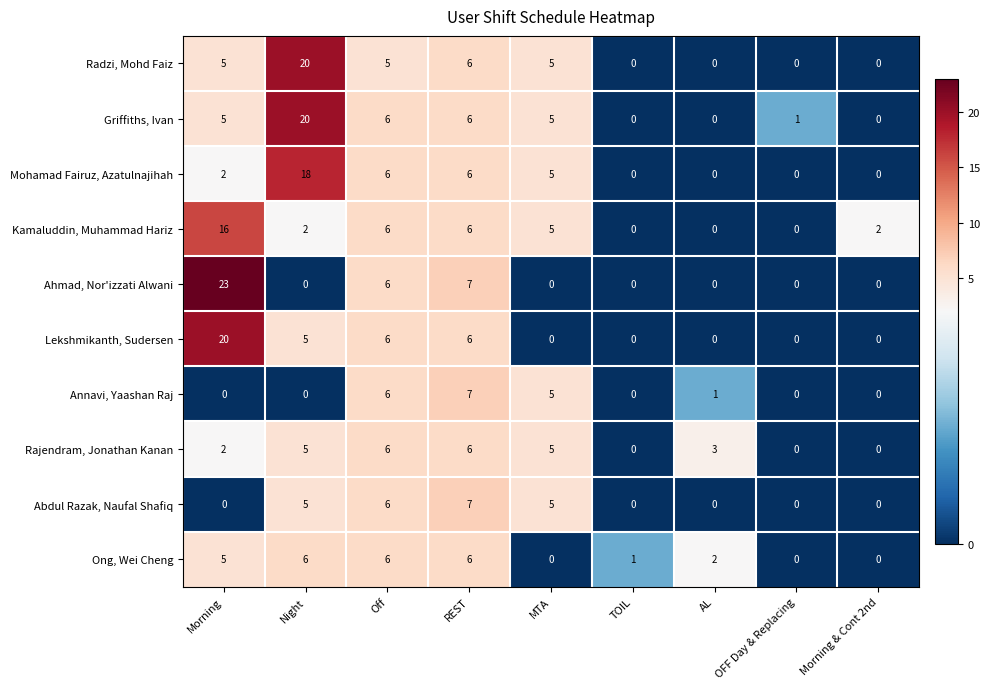

Which series has the largest total across all categories?

Griffiths, Ivan